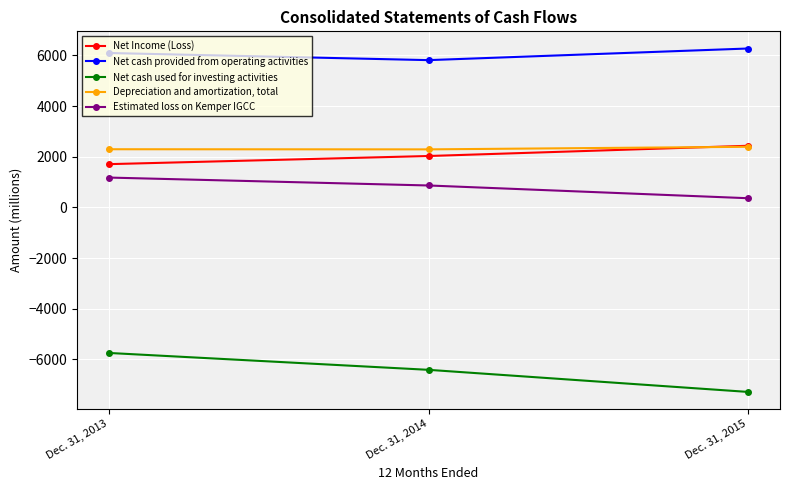

What are all the series names shown in the legend?

Net Income (Loss), Net cash provided from operating activities, Net cash used for investing activities, Depreciation and amortization, total, Estimated loss on Kemper IGCC